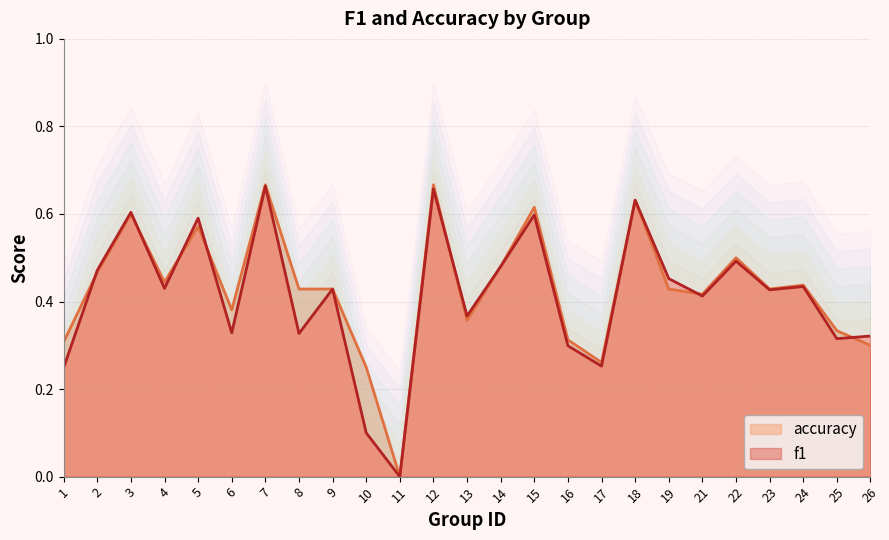

At which category is the sum across all series the highest?

7